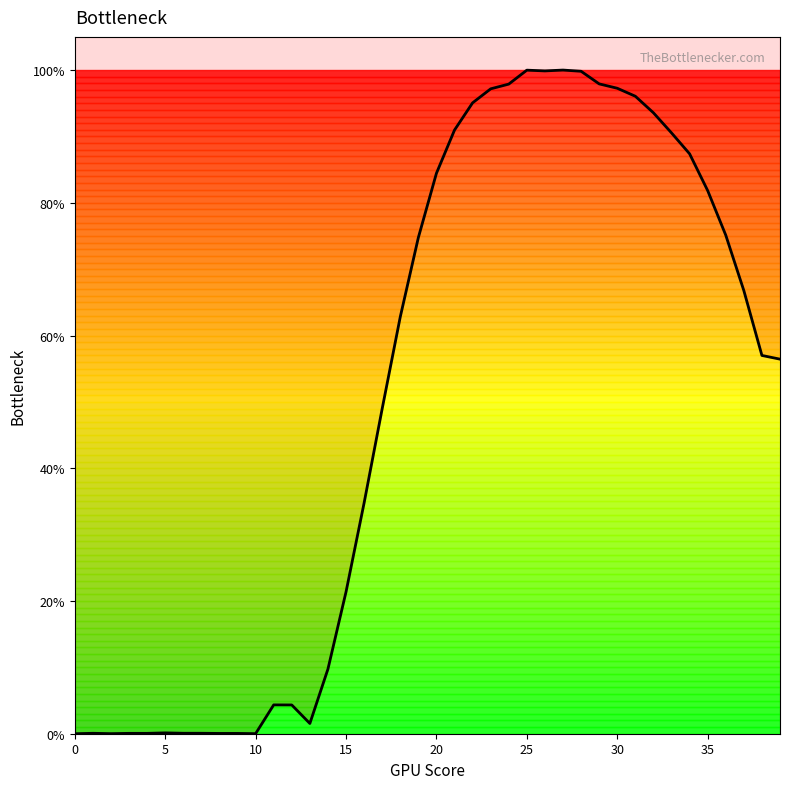

True or false: the data has more than 2 interior local peaks.

True